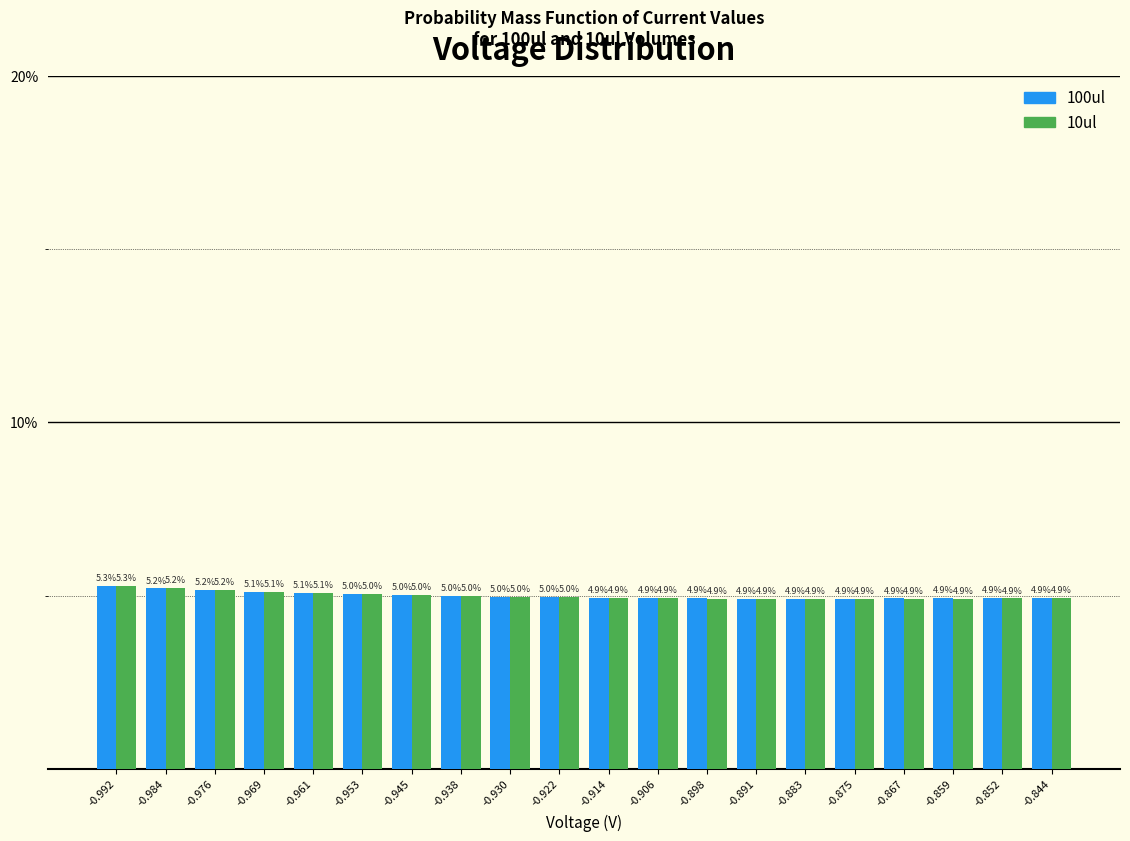

What is the height of the 100ul bar covering -0.988 to -0.980 on the x-axis? The bar edges are not printed on the chart, so give them approximately, as read against the axis.

5.2